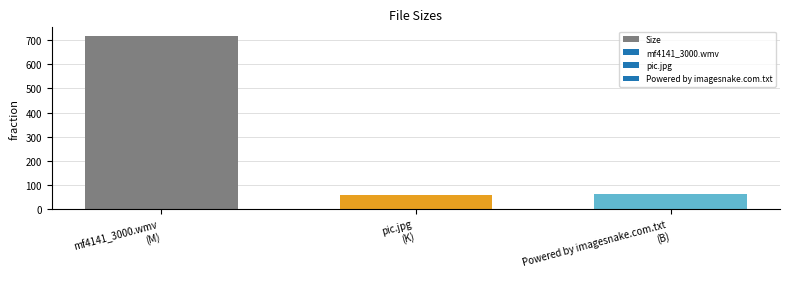

What is the greatest value displayed?

717.5